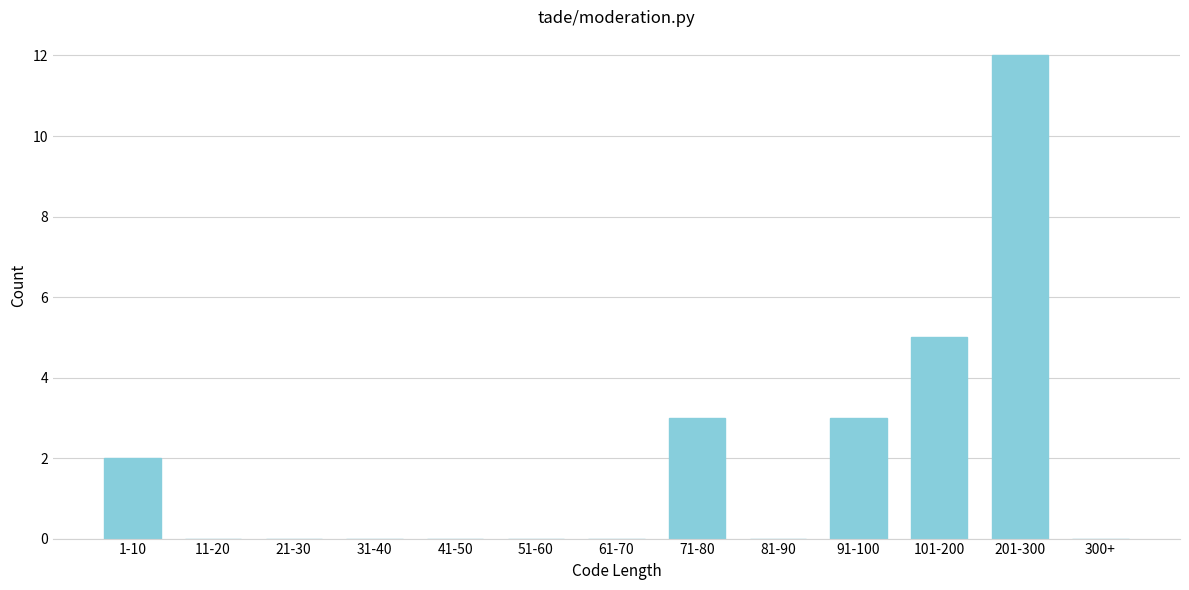

Reading right to left, what are all the values shown in this chart?

300+=0	201-300=12	101-200=5	91-100=3	81-90=0	71-80=3	61-70=0	51-60=0	41-50=0	31-40=0	21-30=0	11-20=0	1-10=2